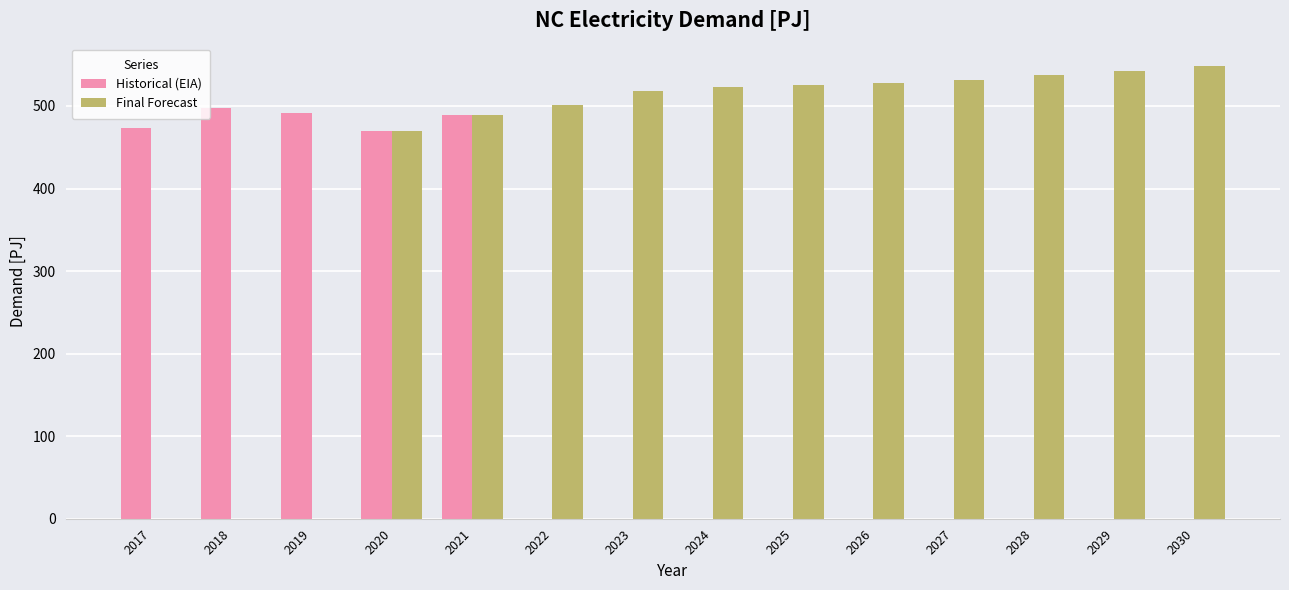

The value of Final Forecast at 2030 is 960.2. True or false?

False